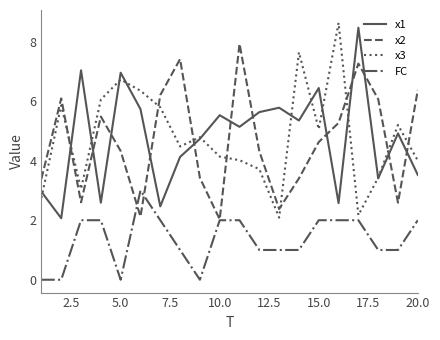

Which series ends up on top after the final intersection of x1 and x2?

x2